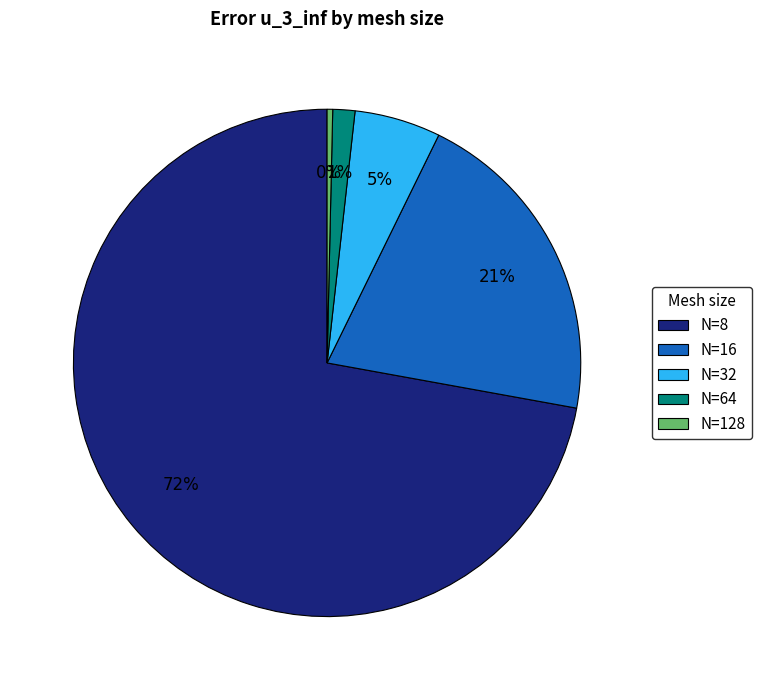

Combined, do N=16 and N=128 account for over 50%?

No